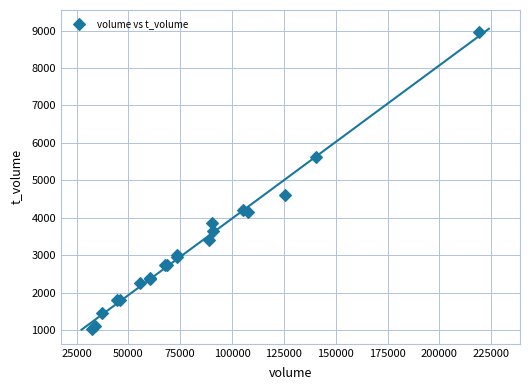

What Y value in the scatter plot is closest to 4990?

4619